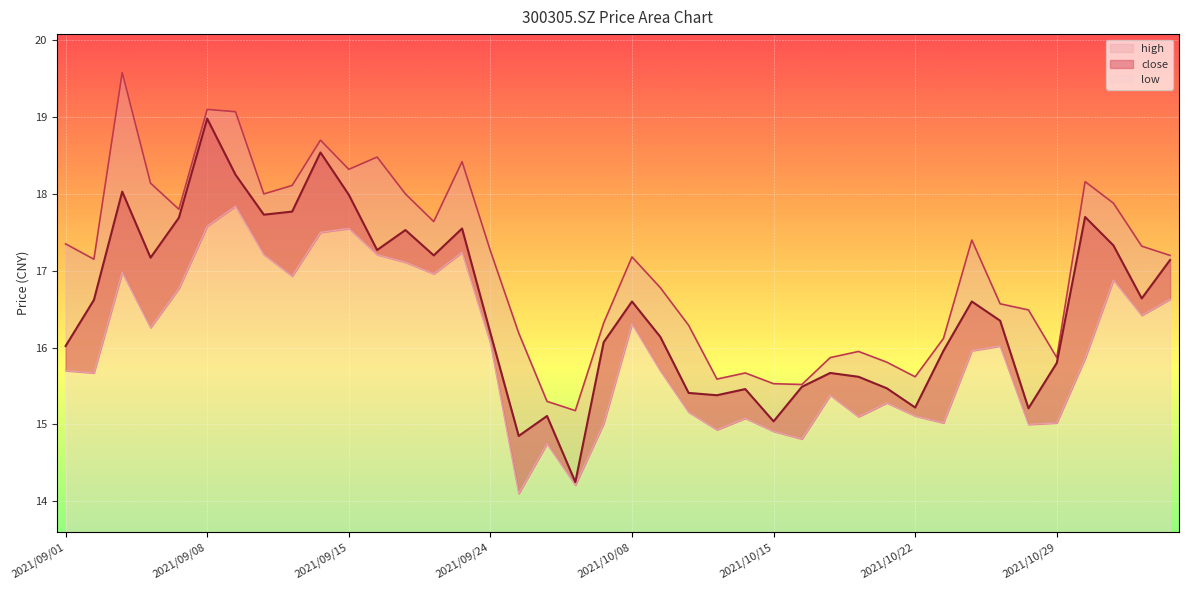

Count the number of data series in this chart.

3